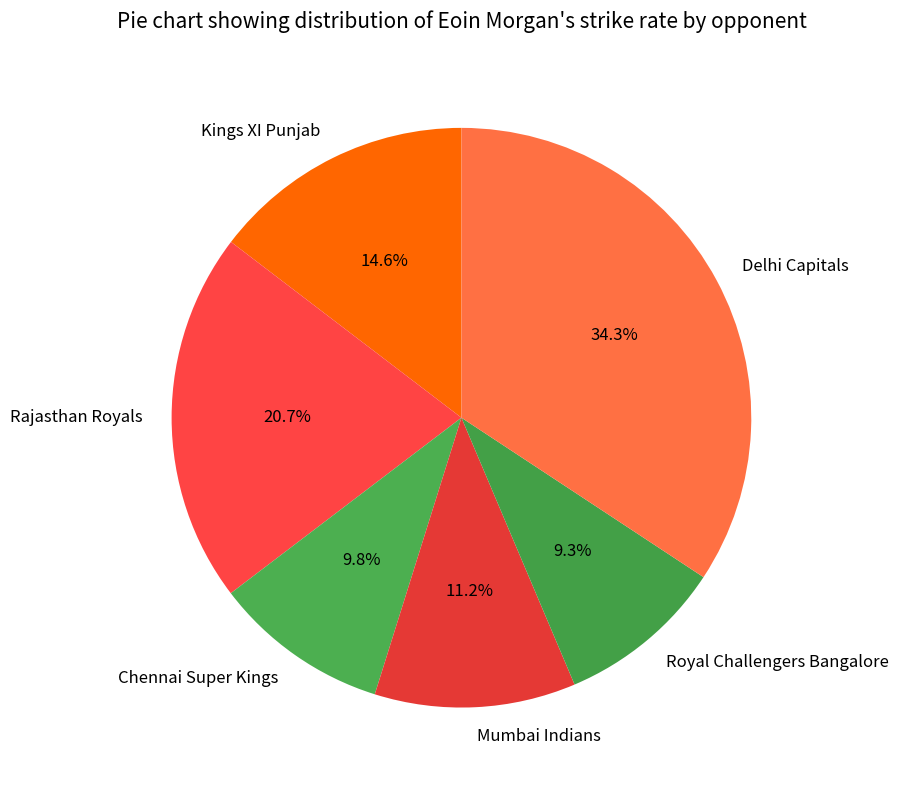

Approximately how many times larger is the value at Royal Challengers Bangalore compared to Delhi Capitals?

0.3